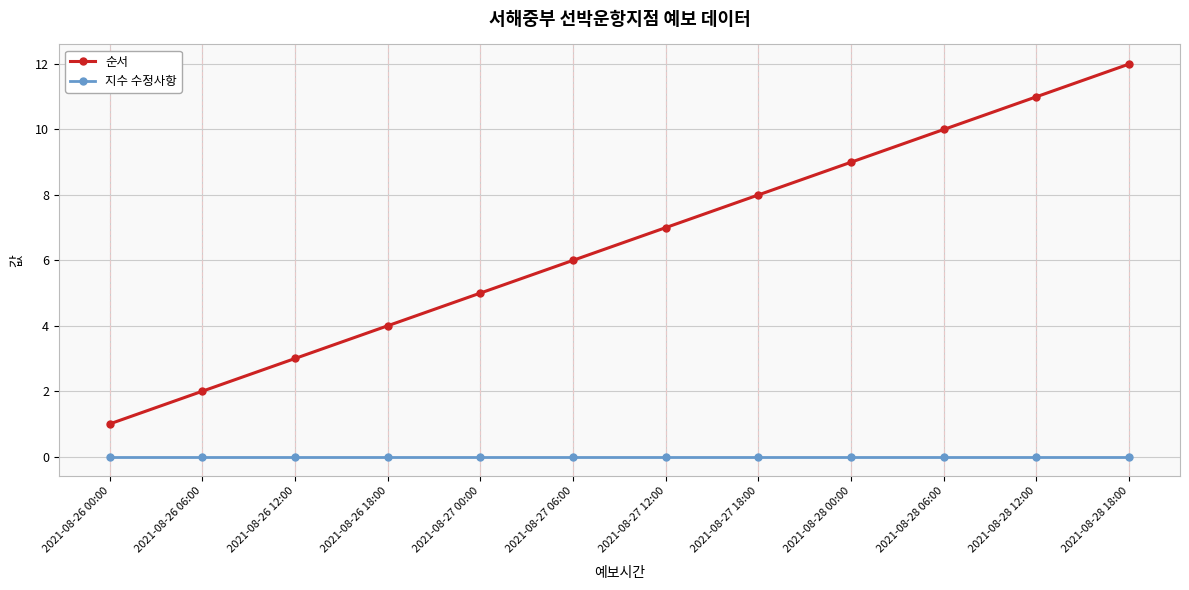

Which series has the largest range (max minus min)?

순서